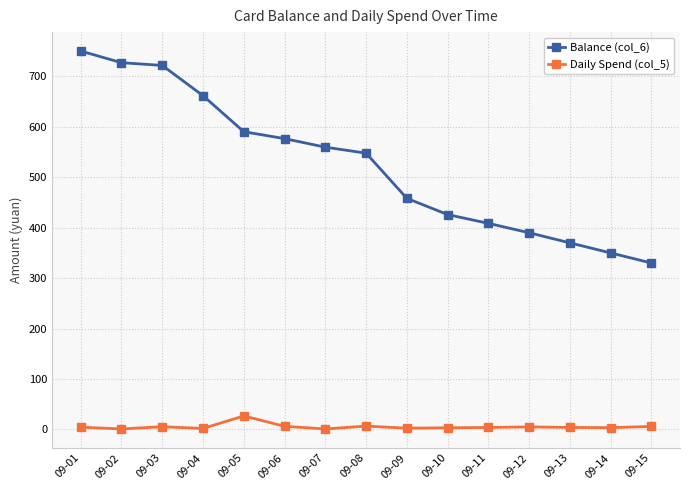

What is the value of the Balance (col_6) point at the 12th from the left?

390.0